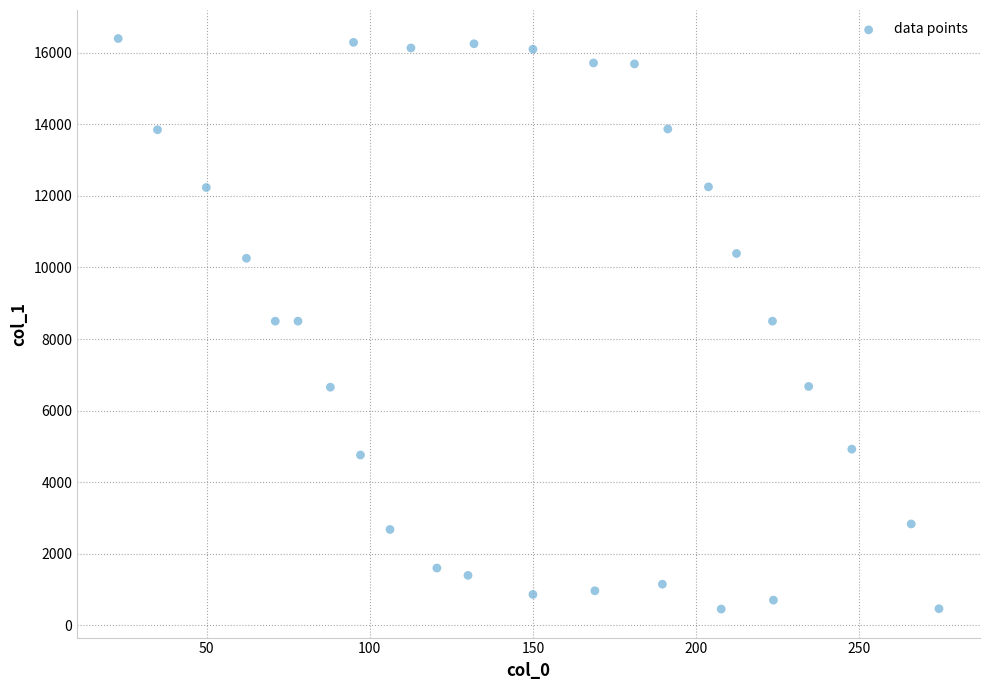

What is the range of Y values (max minus min)?

15935.9